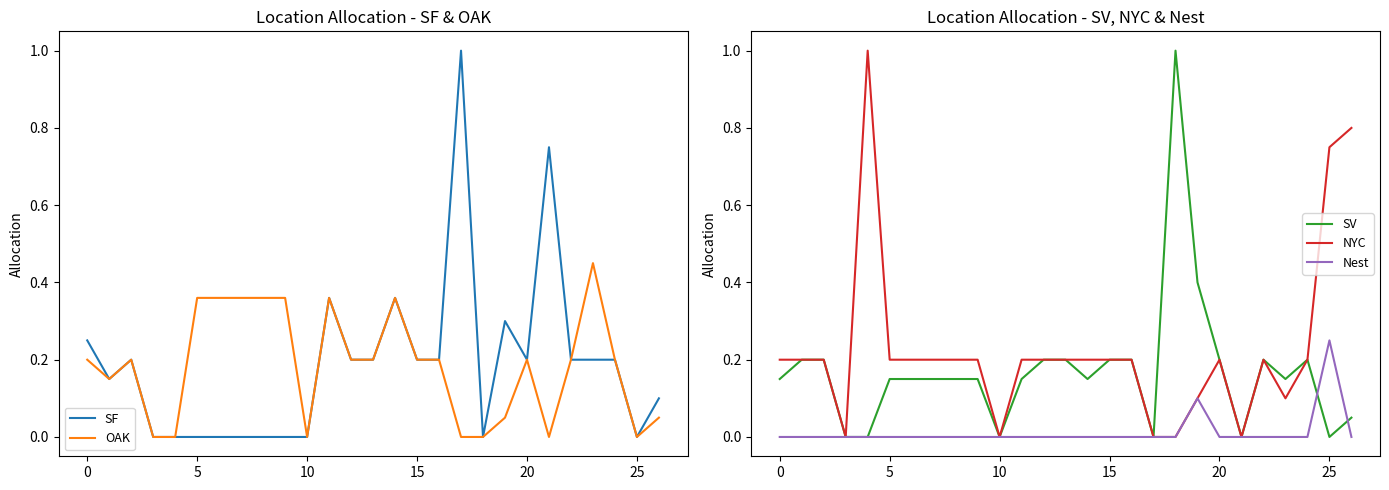

Which series has the largest total across all categories?

NYC